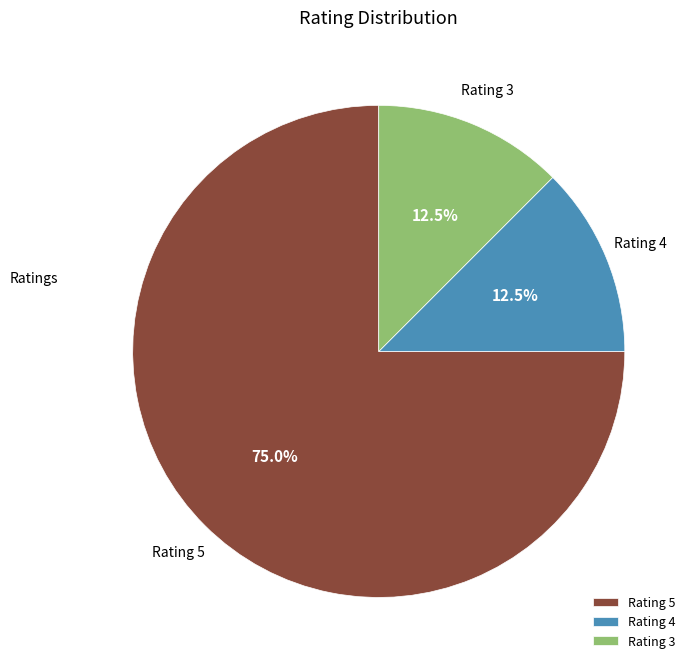

What percentage is NOT represented by Rating 5?

25.0%